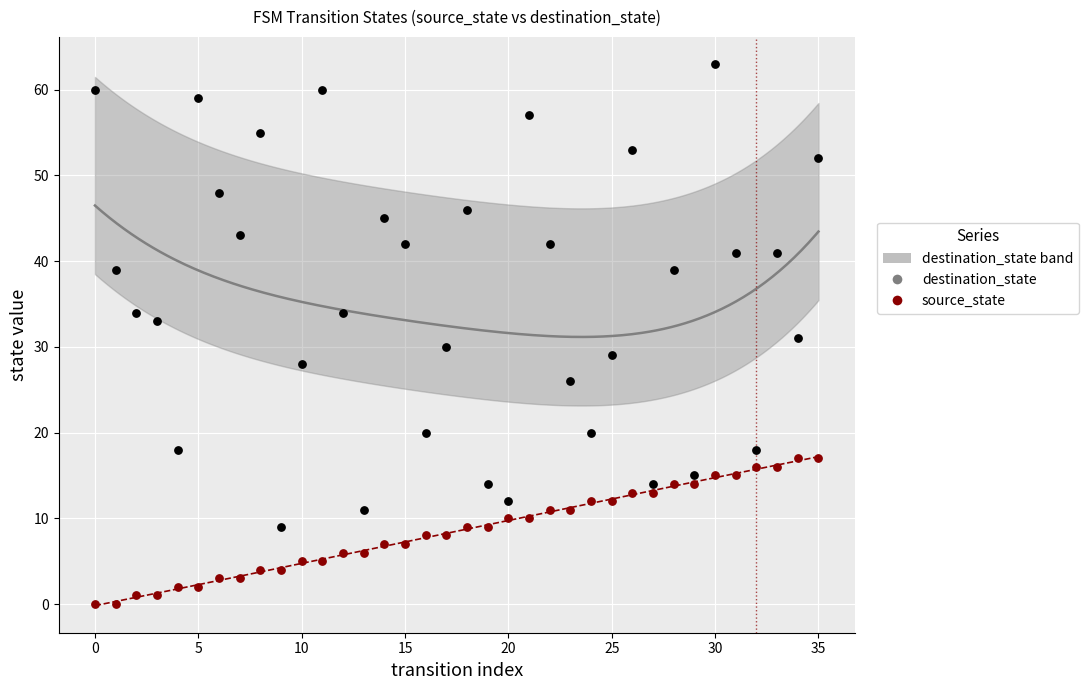

At how many categories does at least one series exceed 60?

1